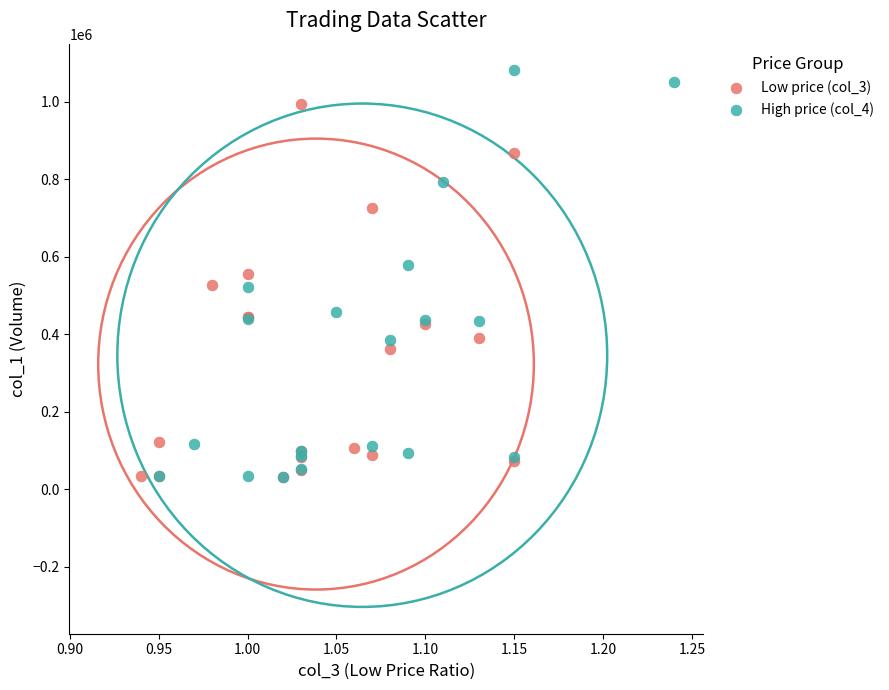

Which series contains the highest Y value?

High price (col_4)